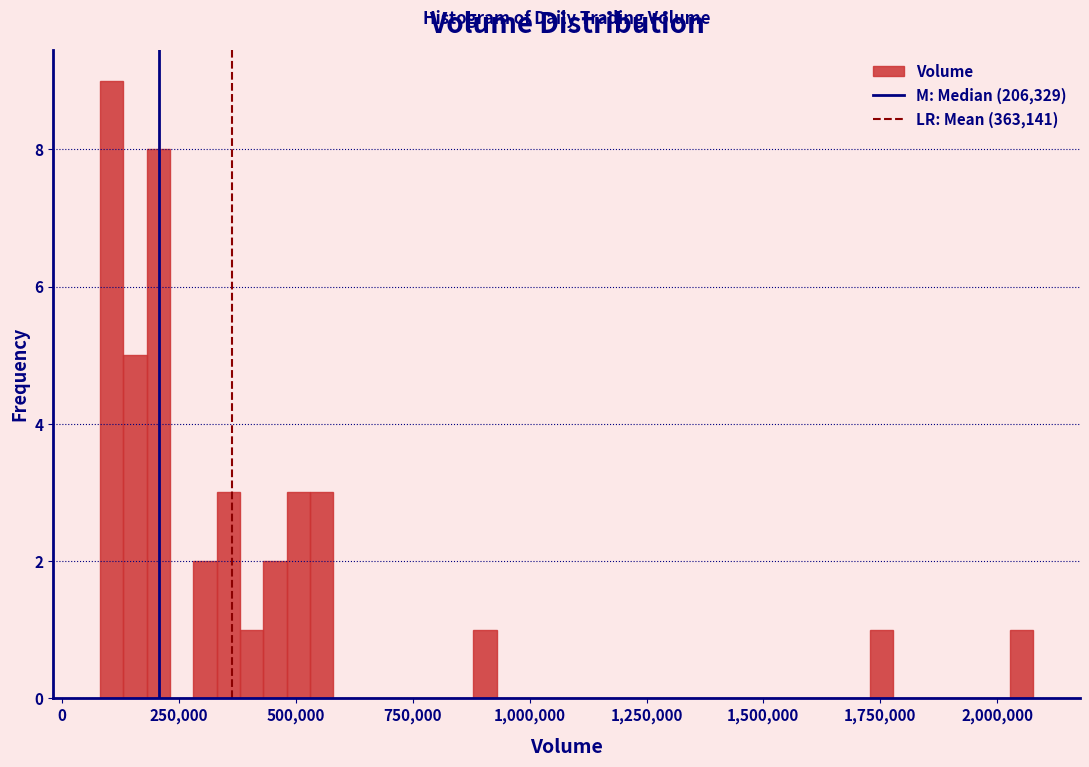

Read against the x-axis, roughly where is the centre of the tallest bar?

100000